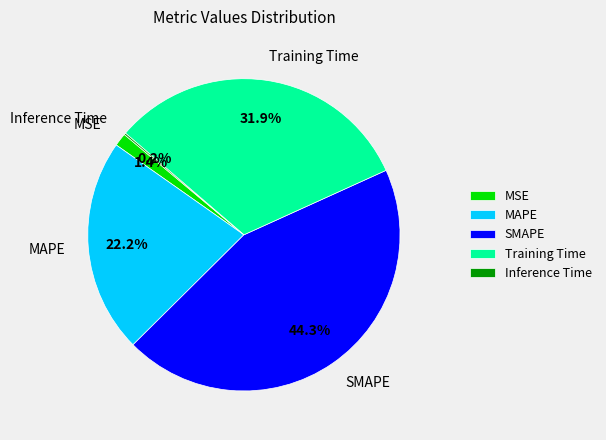

Is there a majority slice in this chart?

No